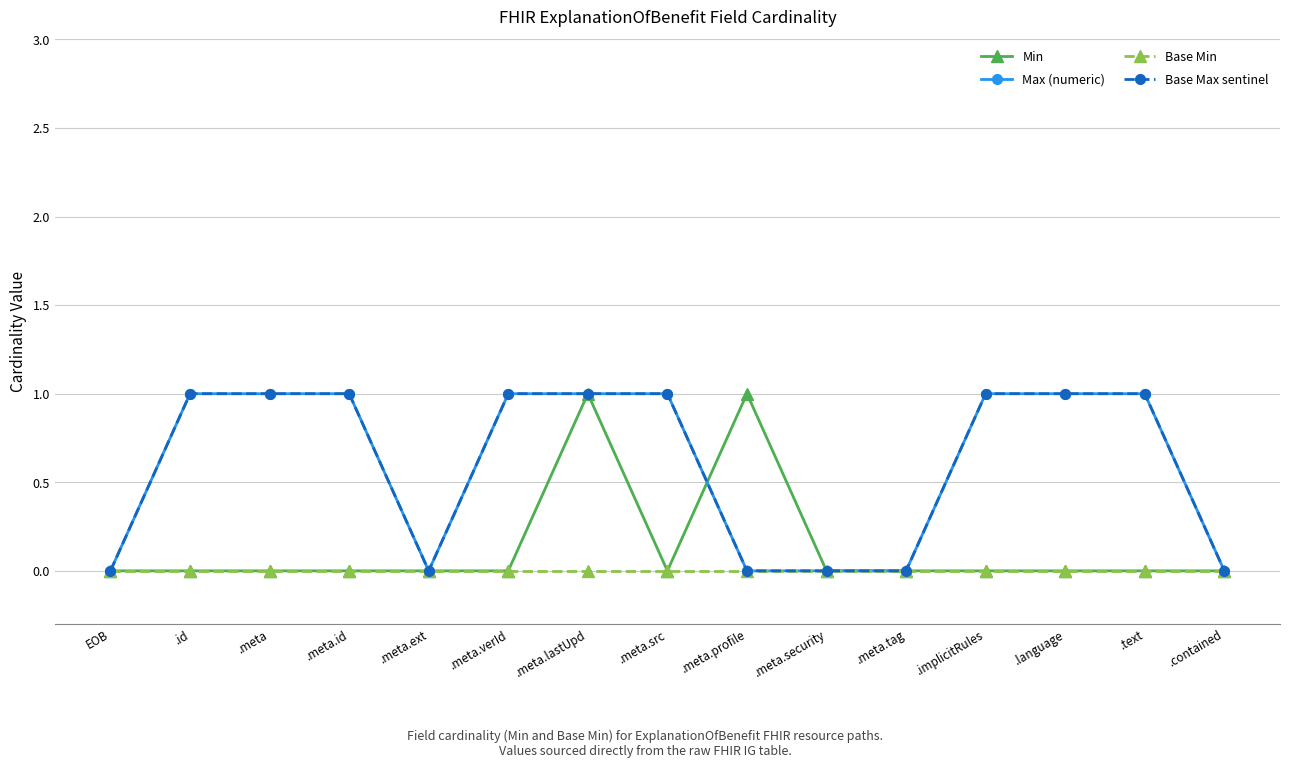

Is this an area chart (filled region under the line)?

No